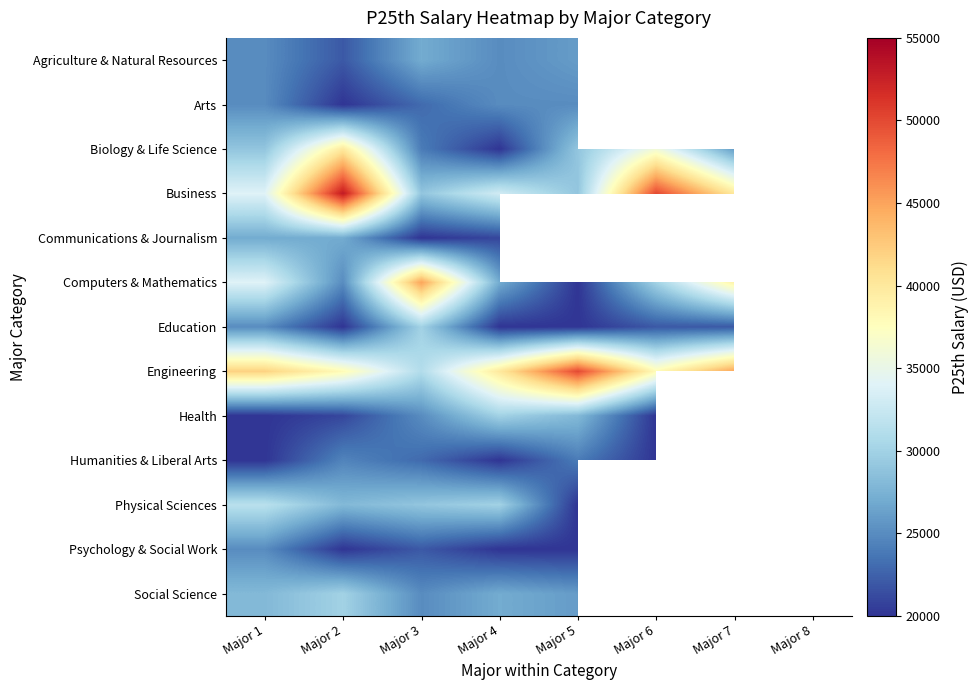

At how many categories does at least one series exceed 31359?

8